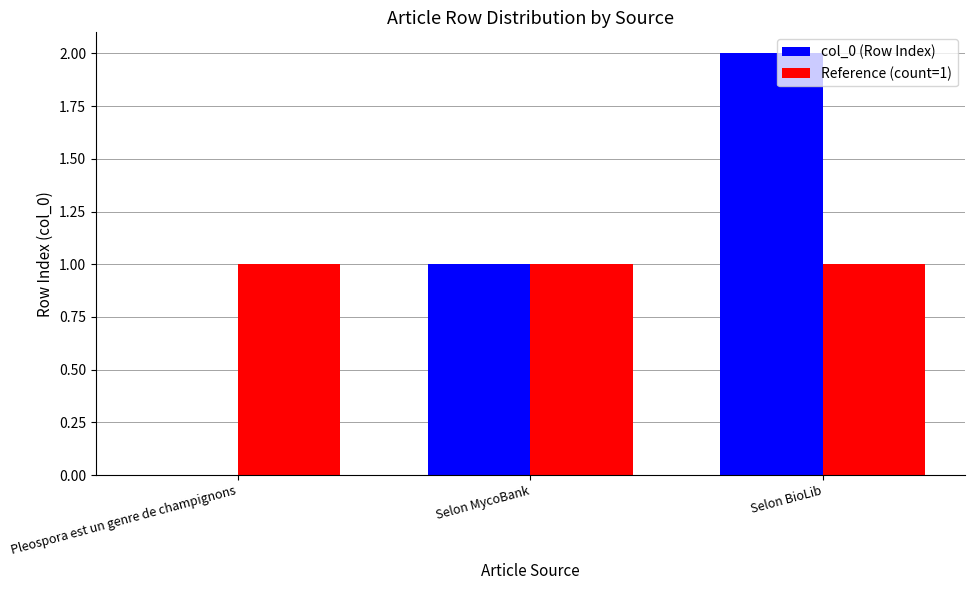

At which label does col_0 (Row Index) reach its peak?

Selon BioLib